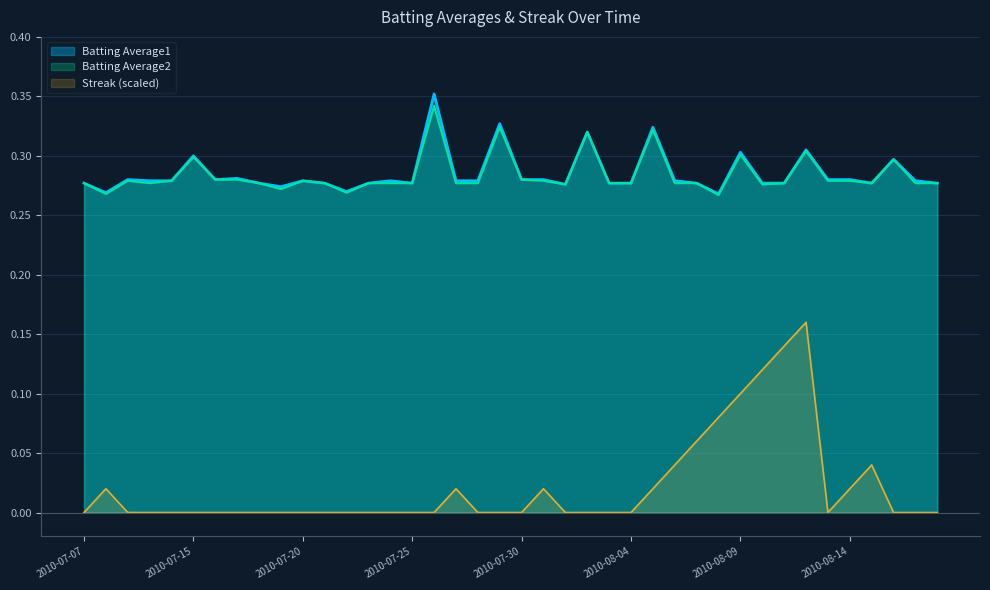

Rank the series at 2010-08-10 from highest to lowest value.

Batting Average1, Batting Average2, Streak